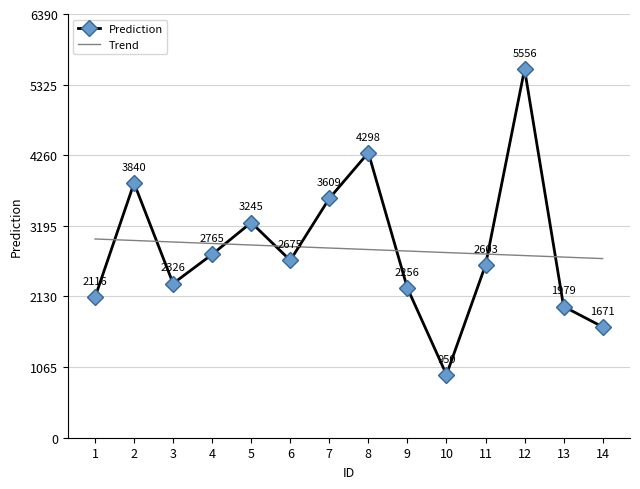

What is the sum of the Prediction values at 6 and 3?

5000.4